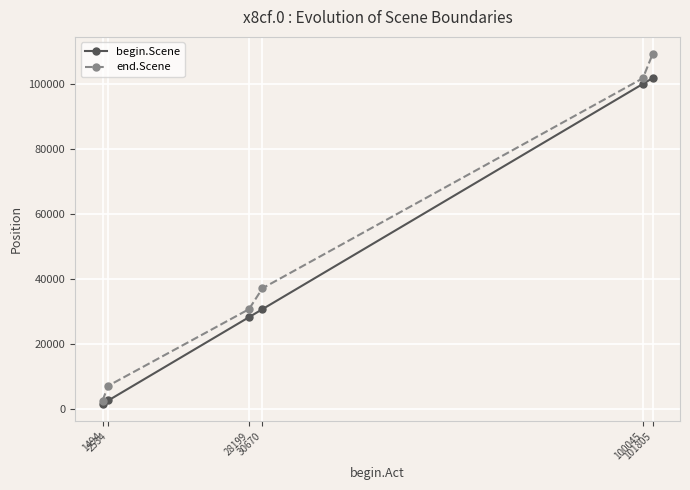

The begin.Scene series shows 19601 at 30670. True or false?

False